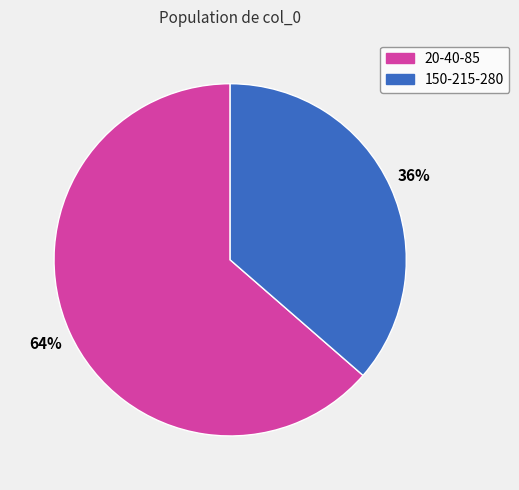

To the nearest percent, what is the average slice percentage?

50%